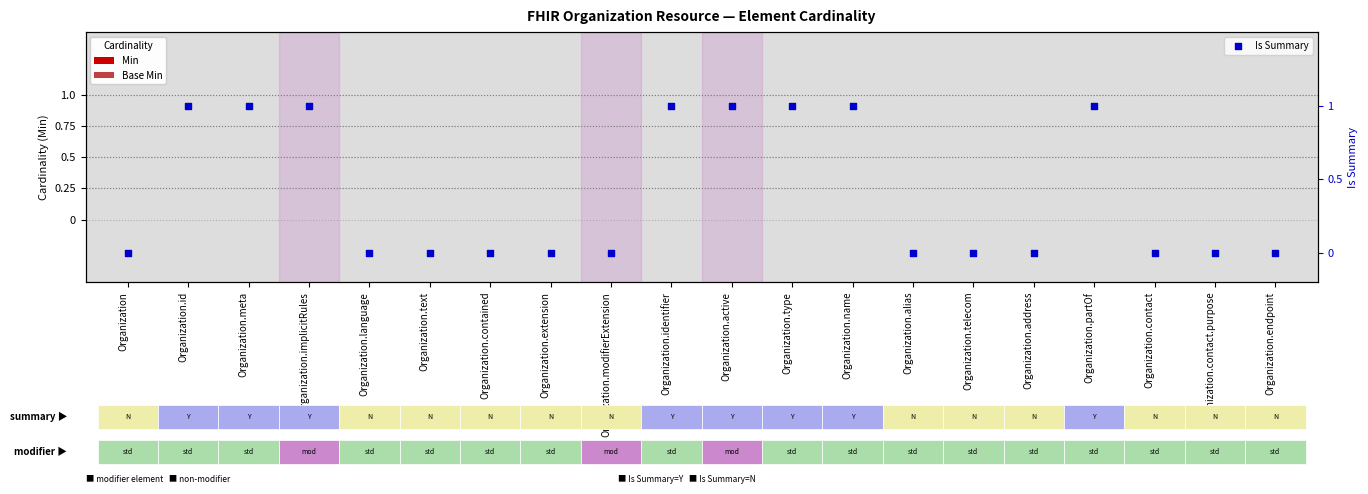

Which series has the largest Y range (max minus min)?

Is Summary